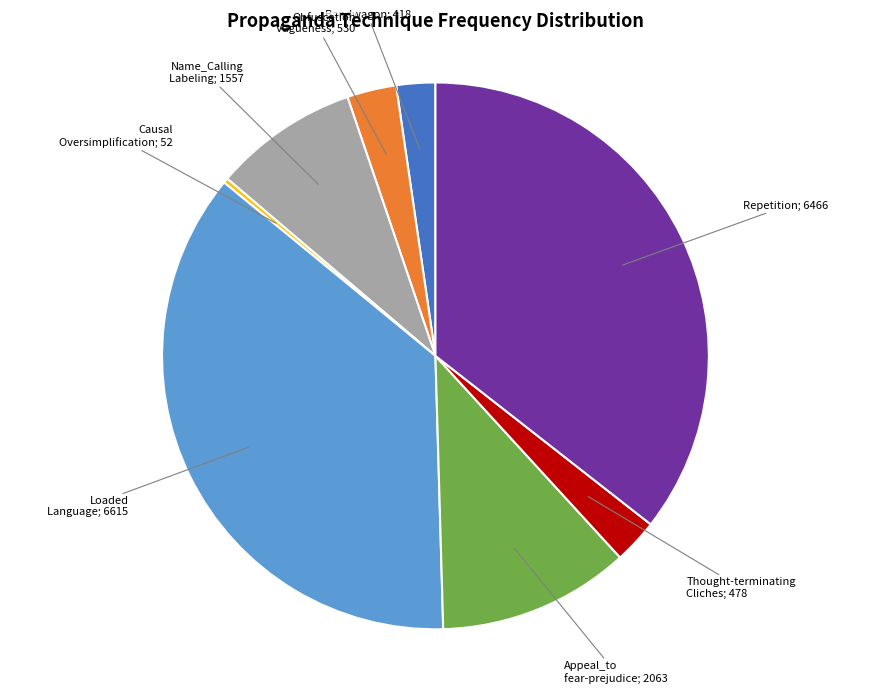

Is there a majority slice in this chart?

No